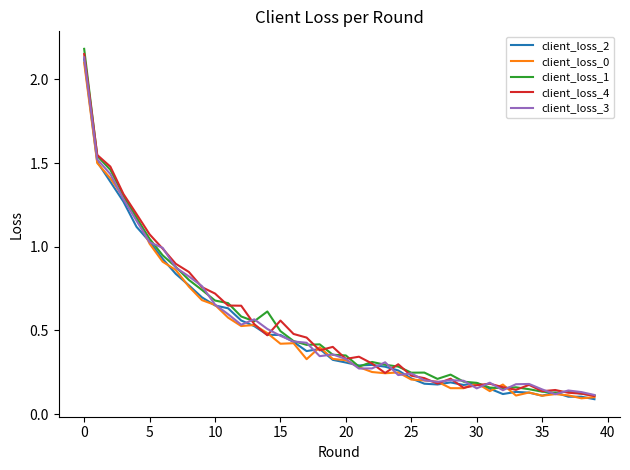

Which series has the widest spread of values?

client_loss_1